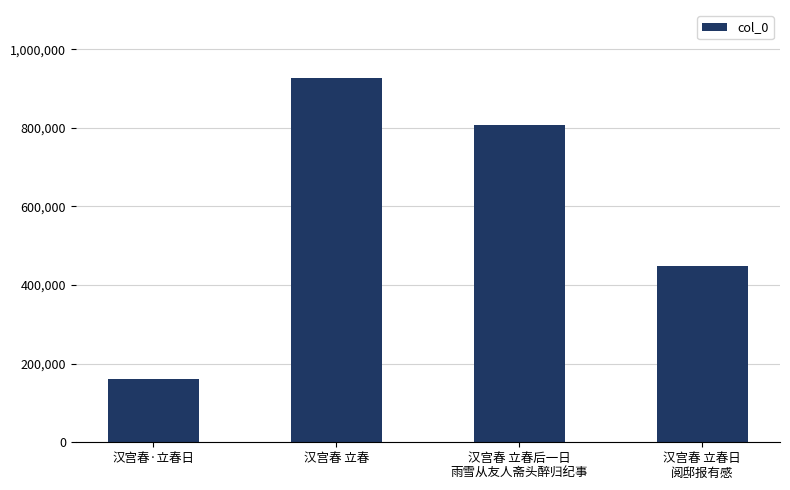

What is the ratio of the value at 汉宫春 立春日
阅邸报有感 to the value at 汉宫春 立春后一日
雨雪从友人斋头醉归纪事?

0.6